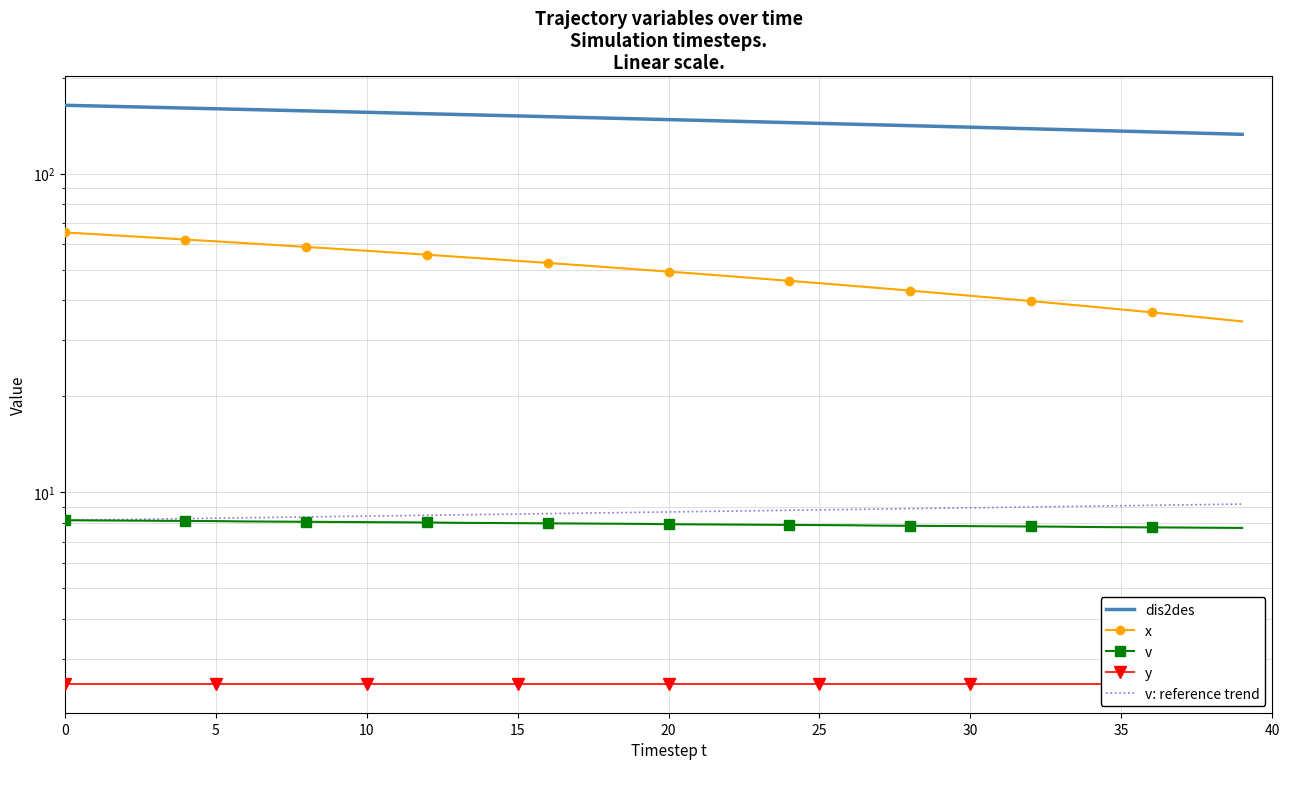

What is the sum of all dis2des values?

5925.1